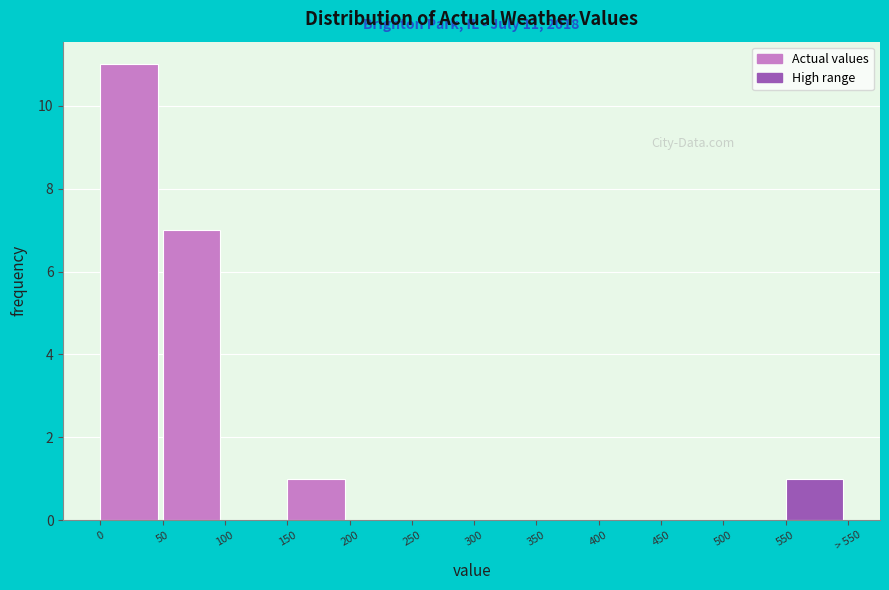

Reading left to right, extract all data points from this chart.

0=11	50=7	100=0	150=1	200=0	250=0	300=0	350=0	400=0	450=0	500=0	550=1